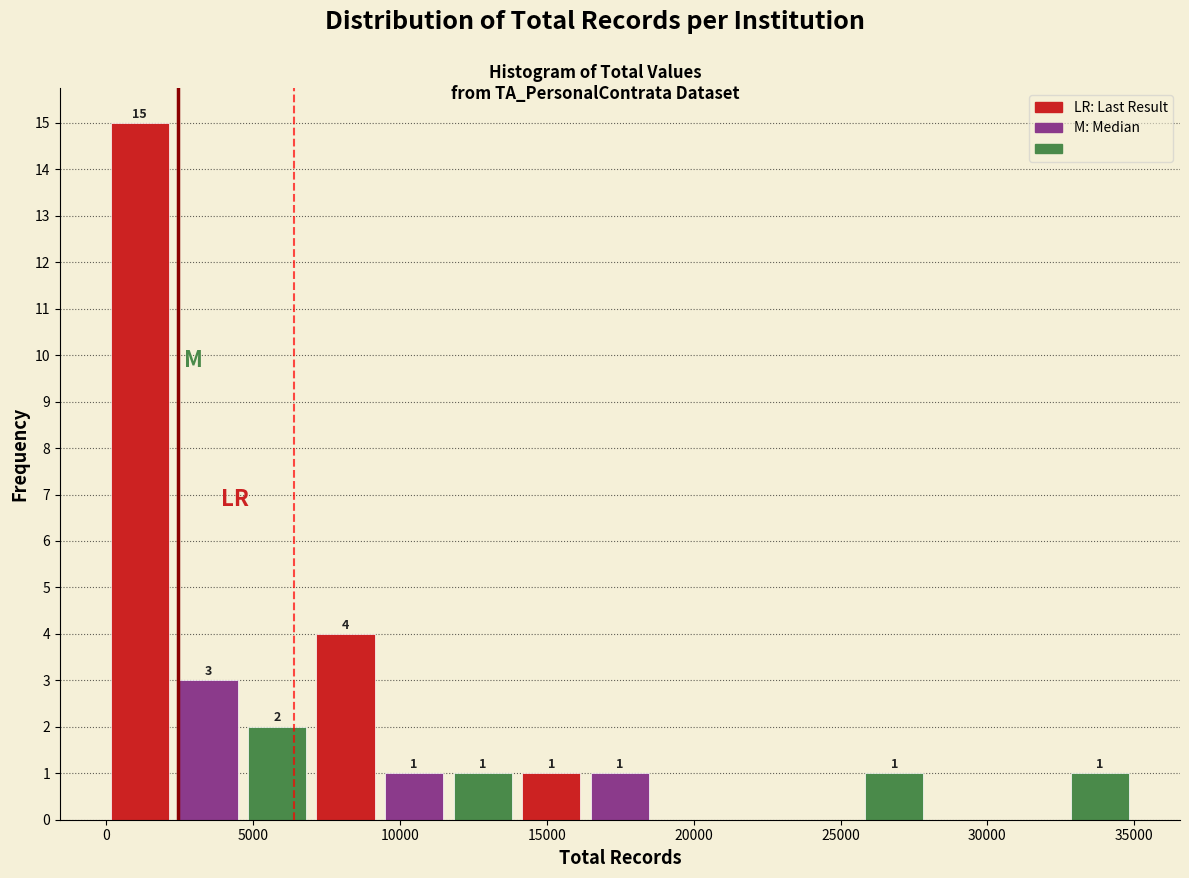

Over which range of the x-axis is the bar tallest?

0 to 2500